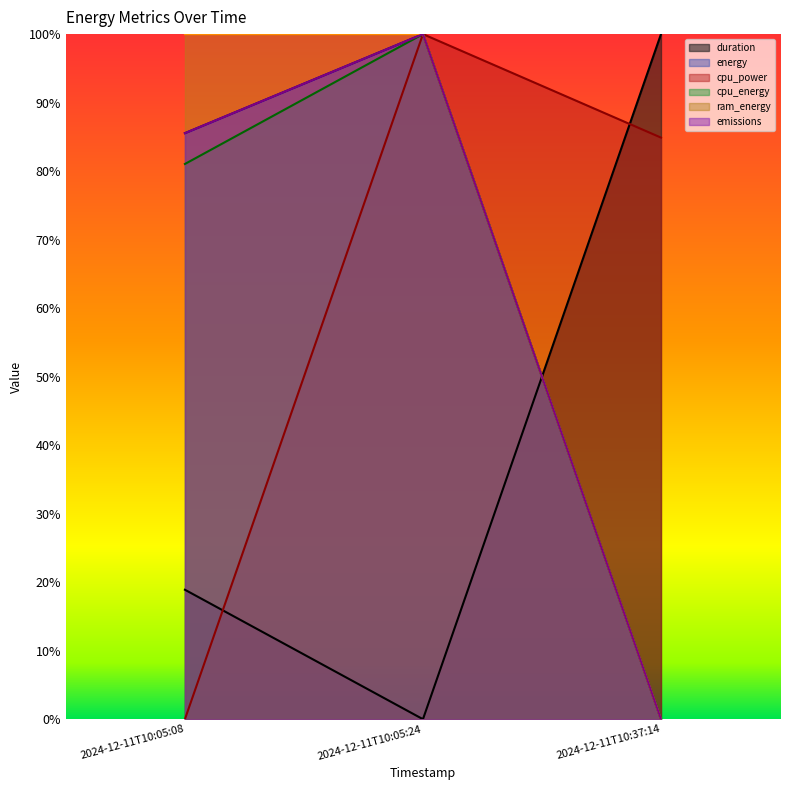

What is the label of the 2nd point from the right?

2024-12-11T10:05:24